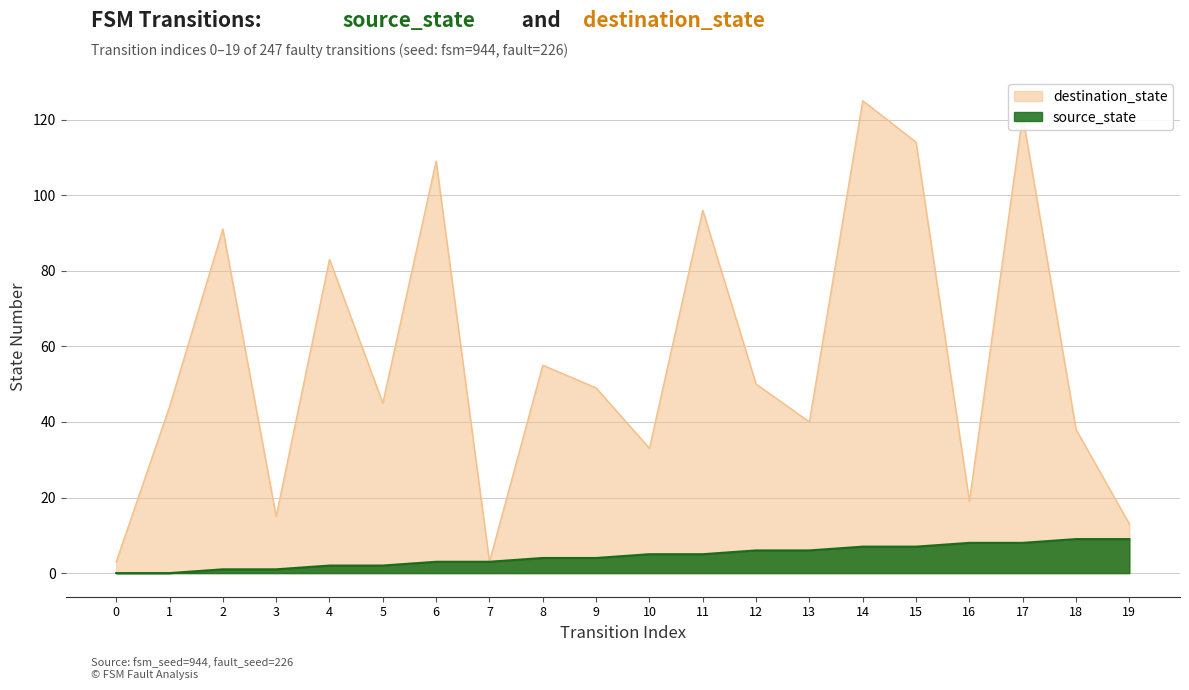

How many interior local peaks does the destination_state series have?

7